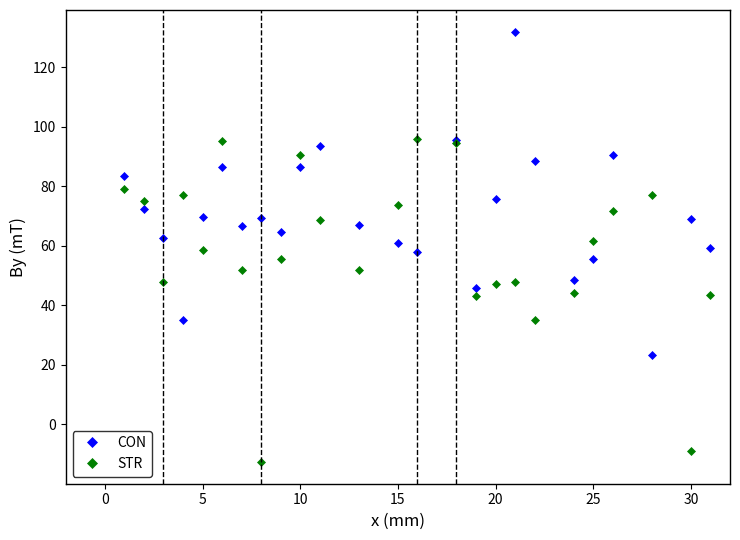

How many distinct data groups are displayed?

2